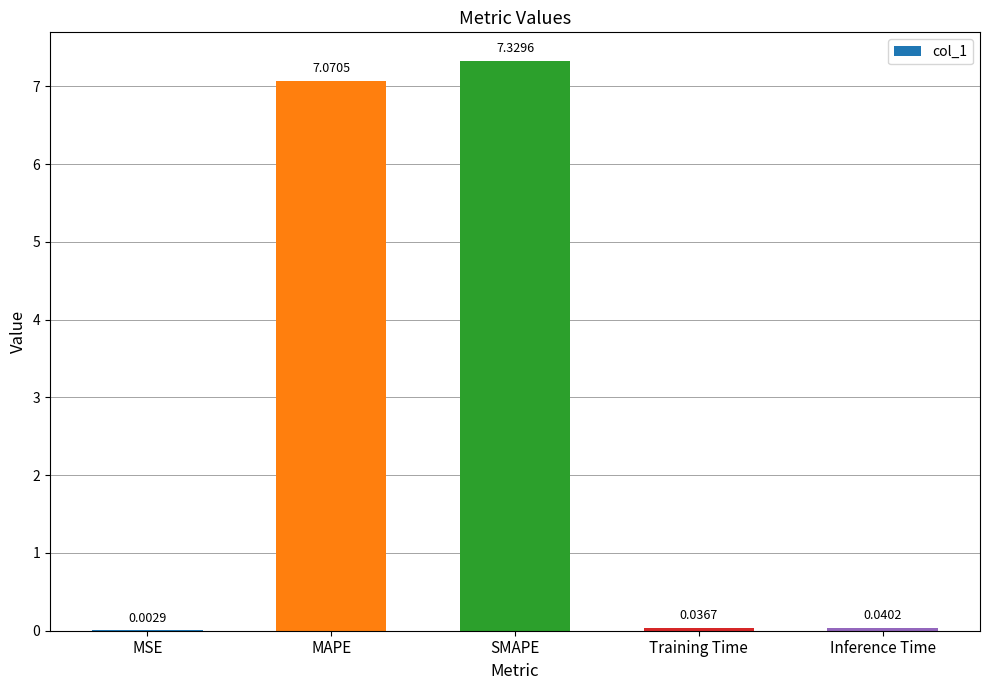

Where is the data nearest to the value 3?

Inference Time